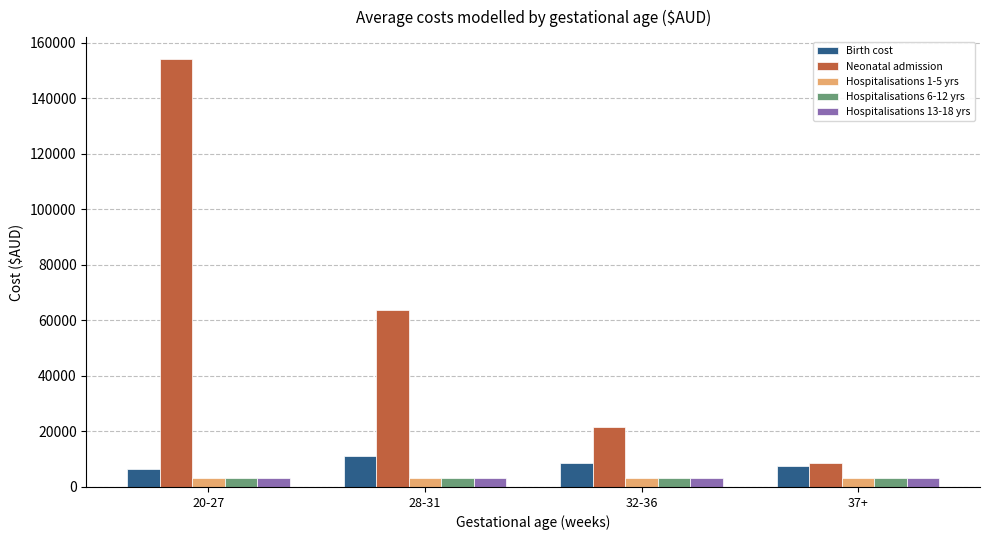

Does the chart contain any negative values?

No